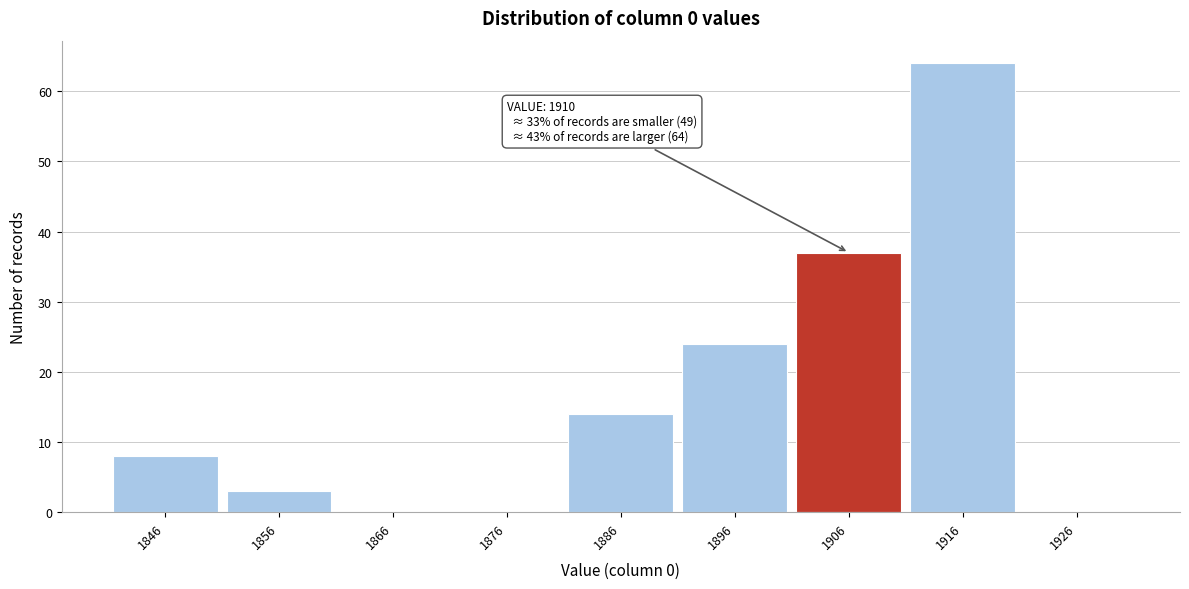

Over which range of the x-axis is the bar tallest?

1911 to 1921